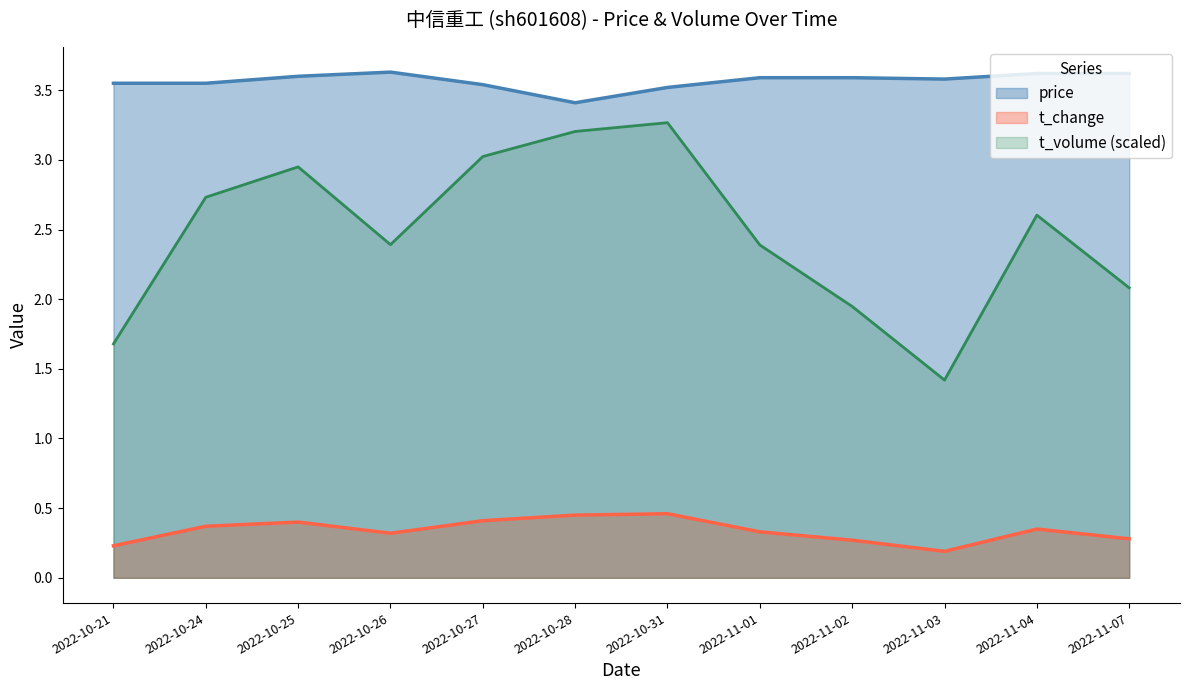

True or false: t_volume has a value of 0.6 at 2022-10-24.

False